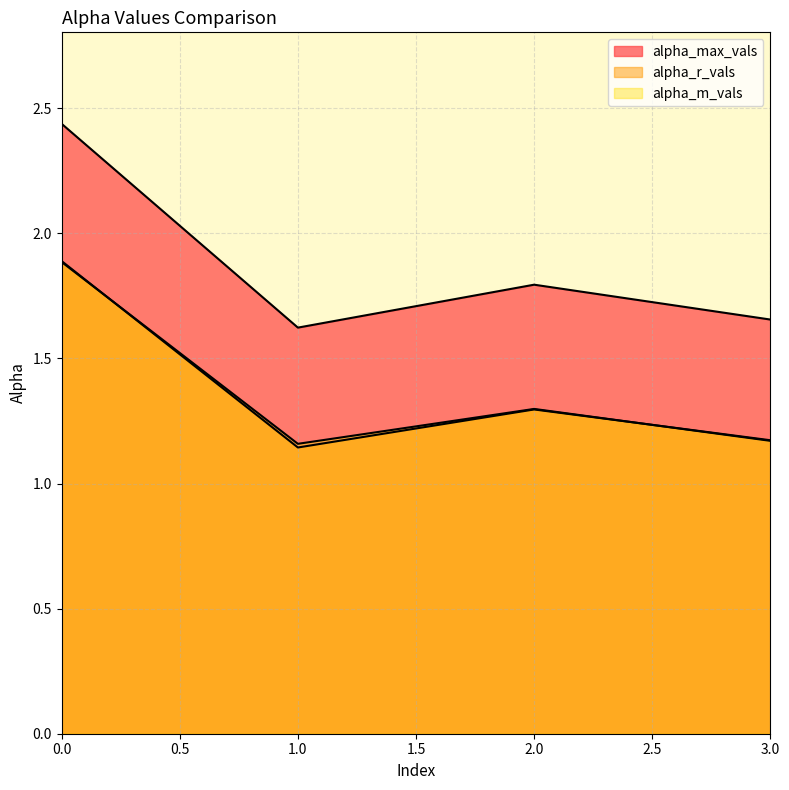

Count the alpha_r_vals values in the range 1 to 2.

4